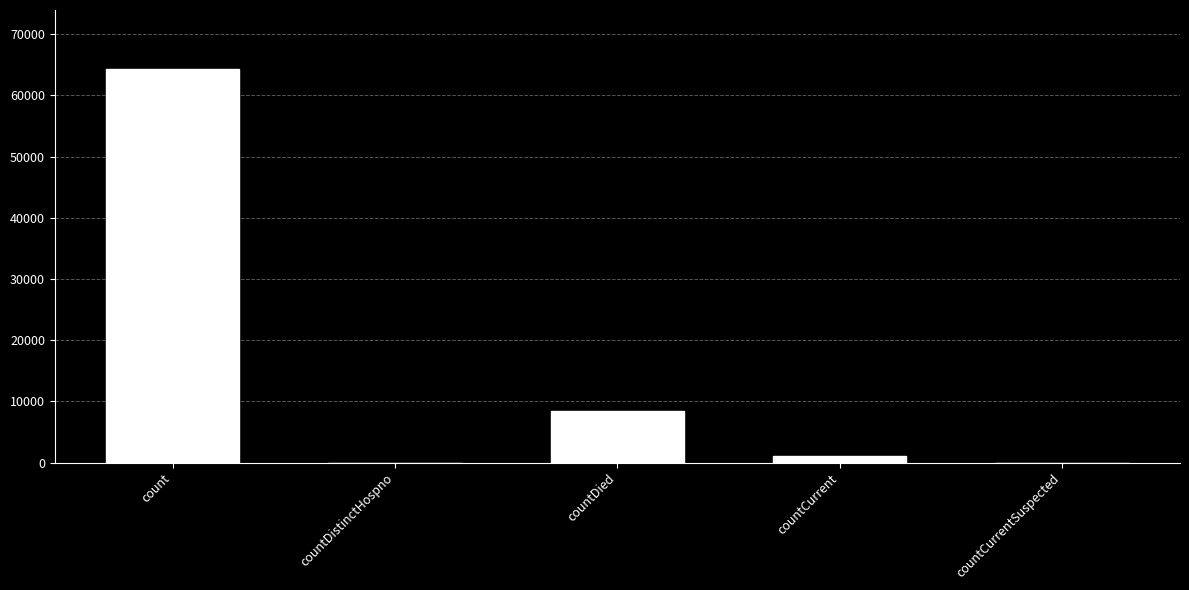

Reading right to left, transcribe all the data shown in this chart.

0	1062	8344	0	64306